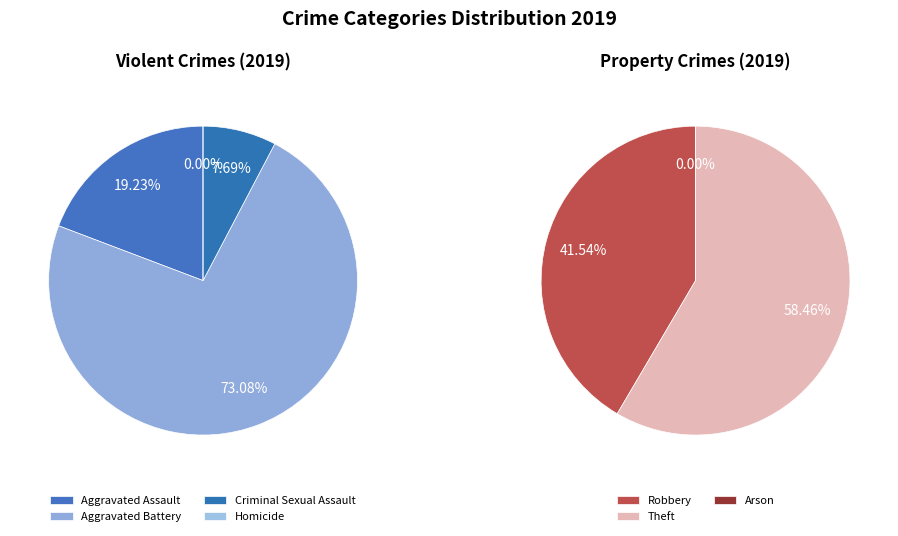

The Criminal Sexual Assault slice represents 8% of the pie. True or false?

False